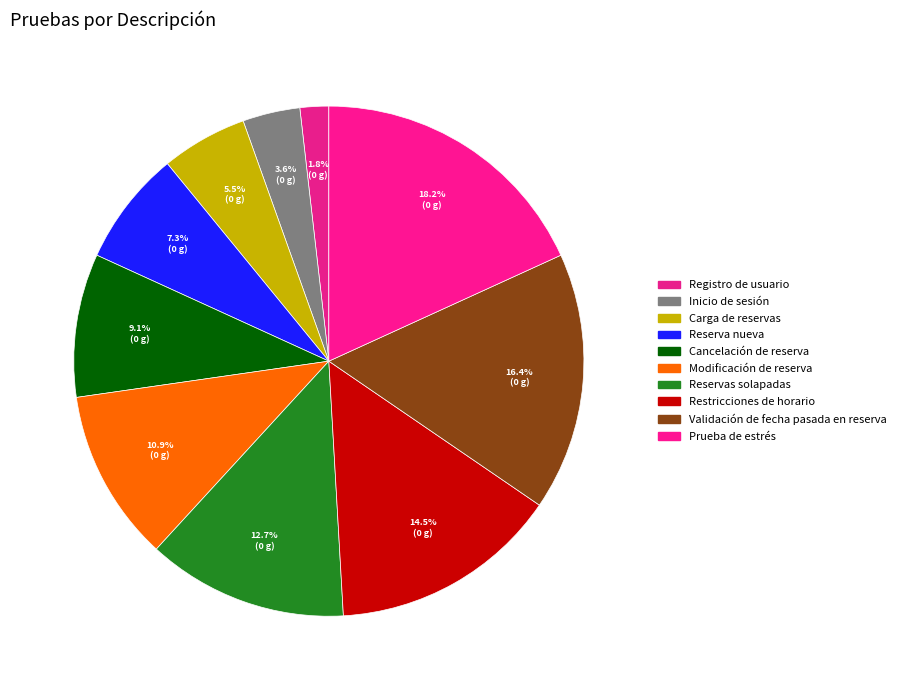

To the nearest percent, what percentage of the pie is Carga de reservas?

5%